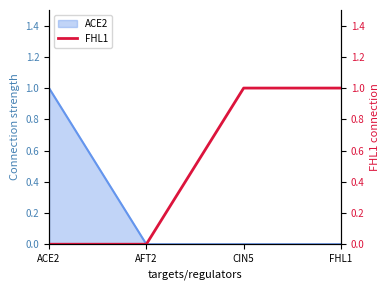

What is the change in value from AFT2 to FHL1?

+1